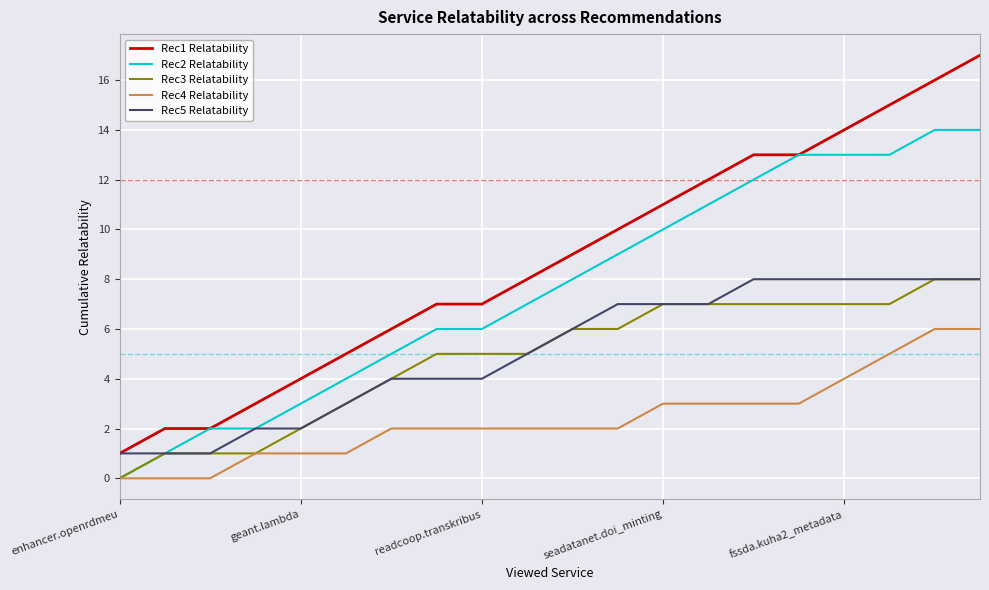

True or false: Rec1 Relatability and Rec4 Relatability cross at least once.

False